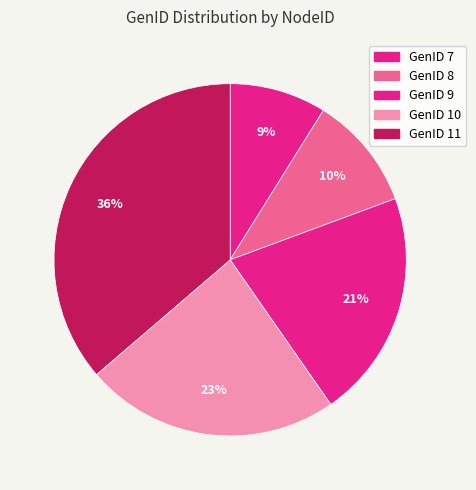

Count the number of slices in the pie.

5